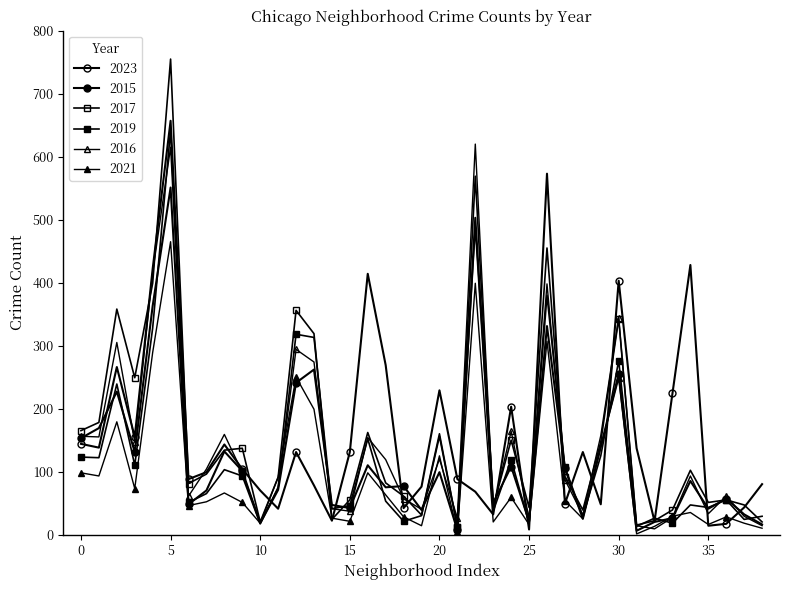

How many series are shown in this chart?

6